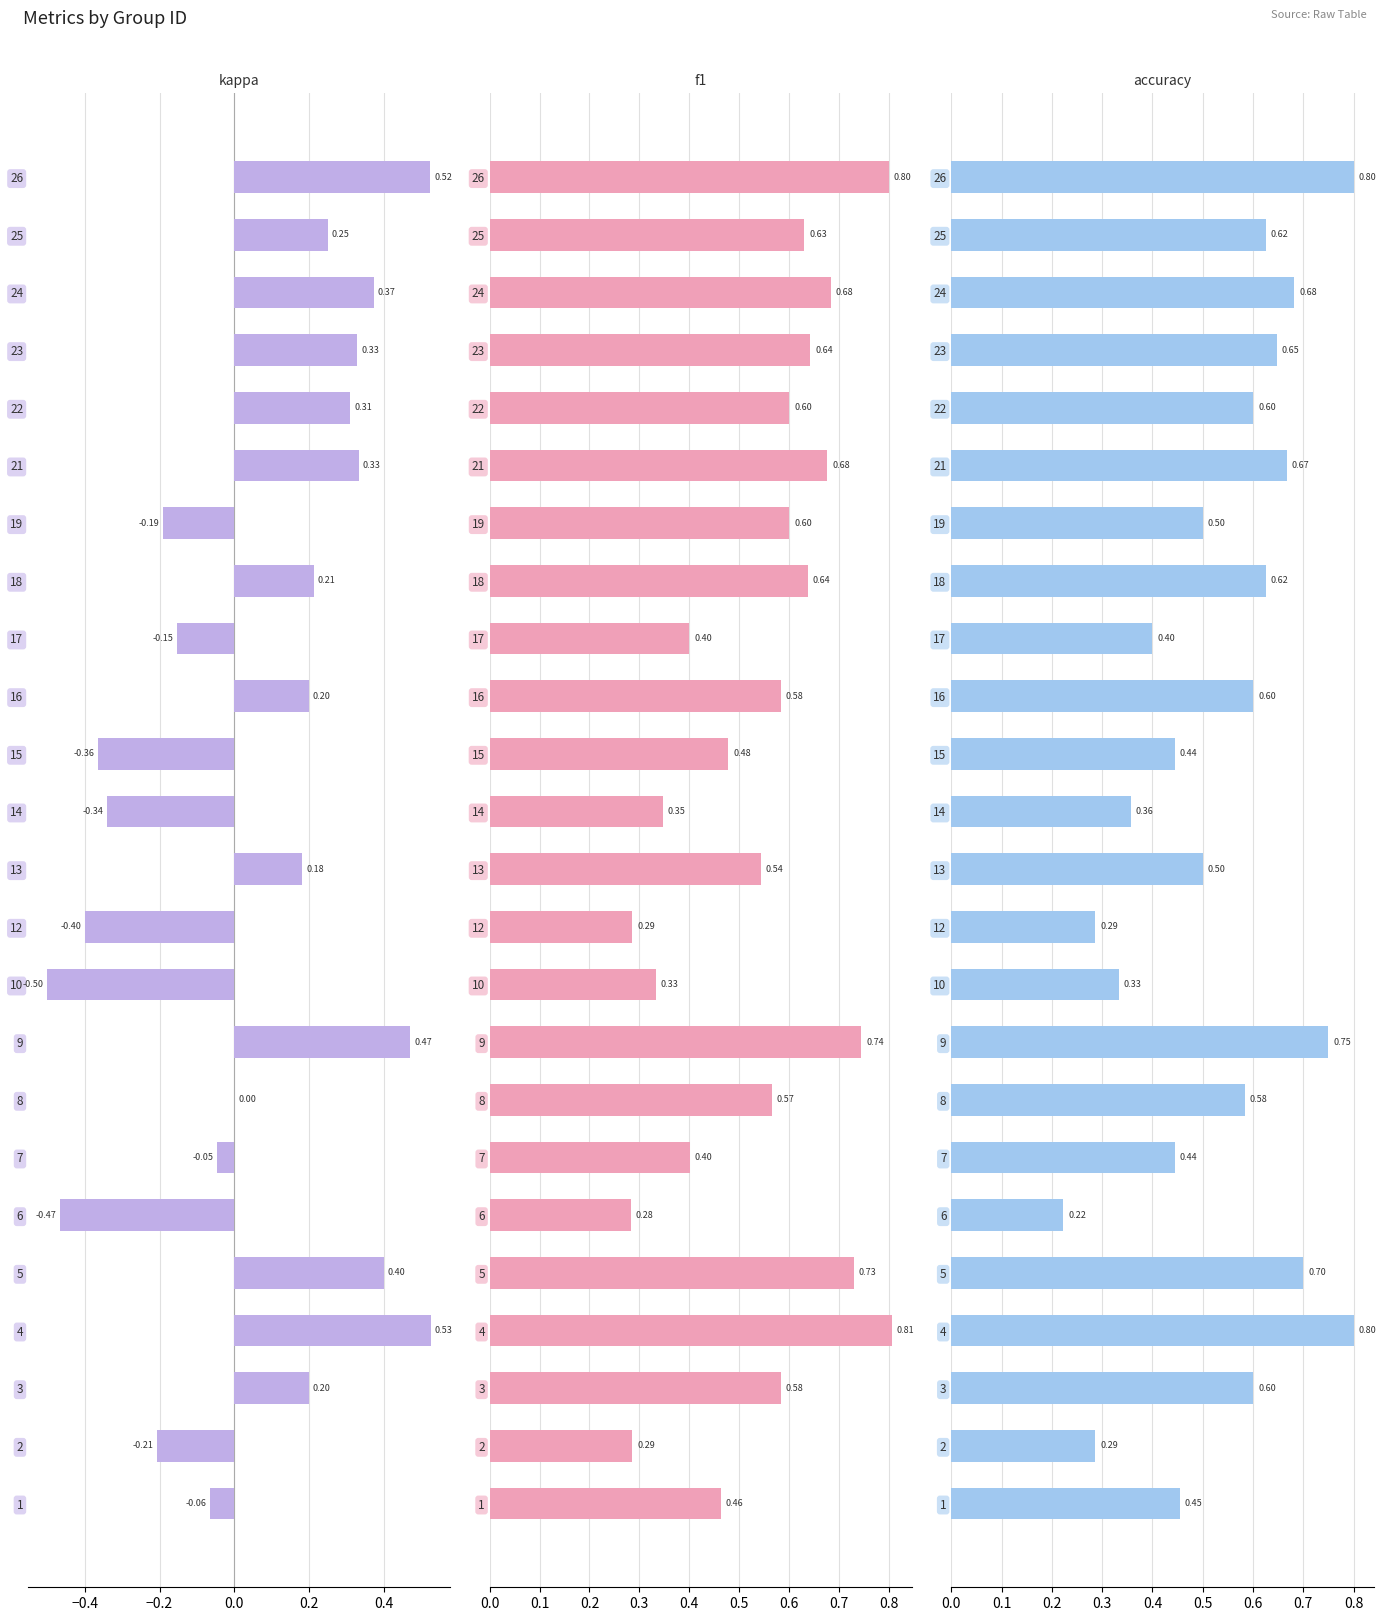

Does the chart contain any negative values?

Yes